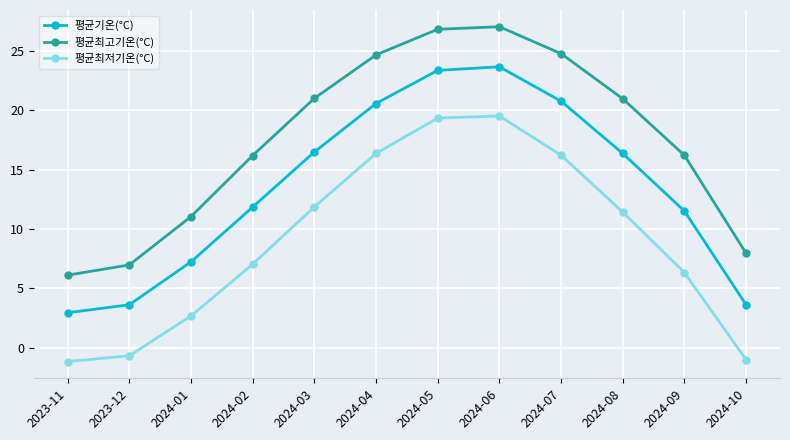

Read the 평균기온(°C) value at 2023-11.

2.9